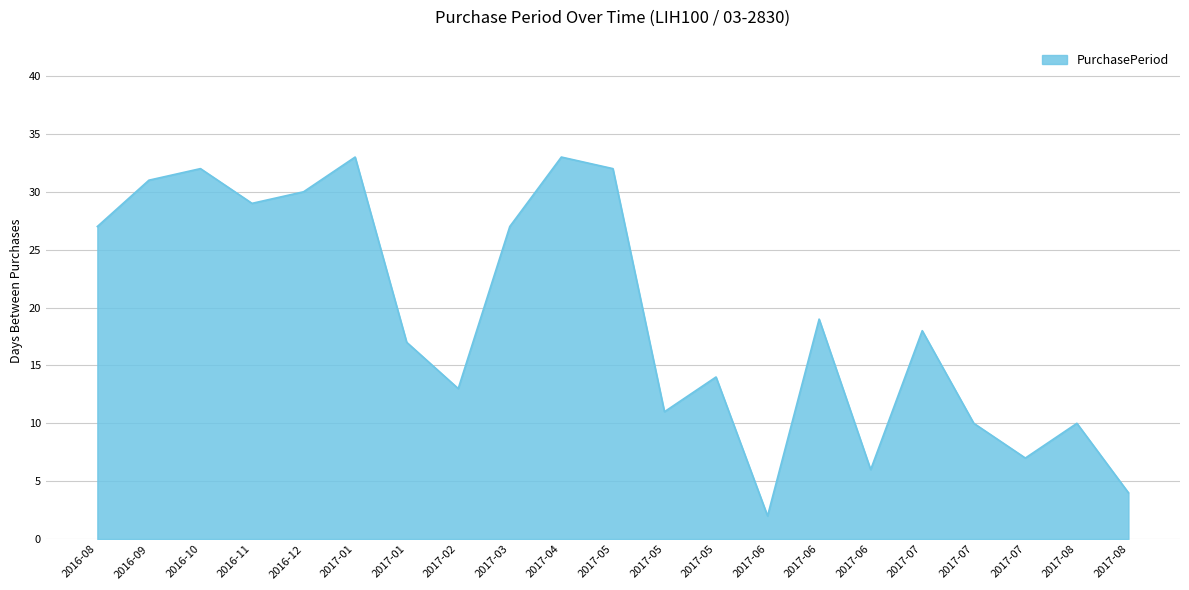

Reading left to right, transcribe all the data shown in this chart.

27	31	32	29	30	33	17	13	27	33	32	11	14	2	19	6	18	10	7	10	4